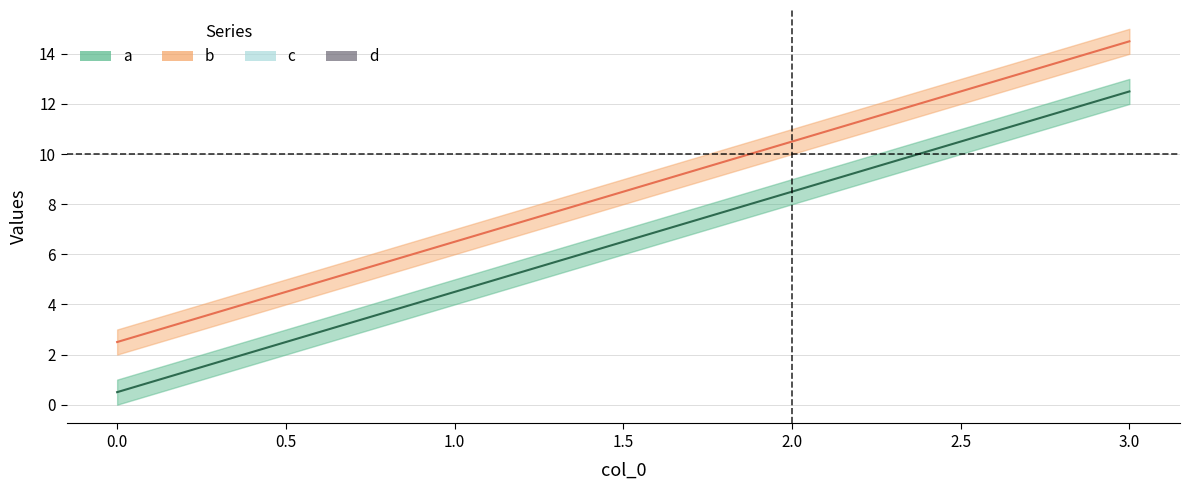

Rank the series by their average value, from lowest to highest.

a, b